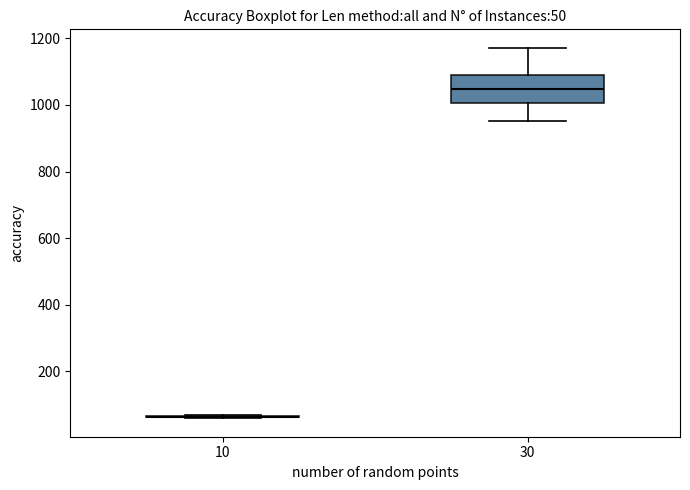

Comparing the boxes themselves (not the whiskers), which one is the tallest?

30